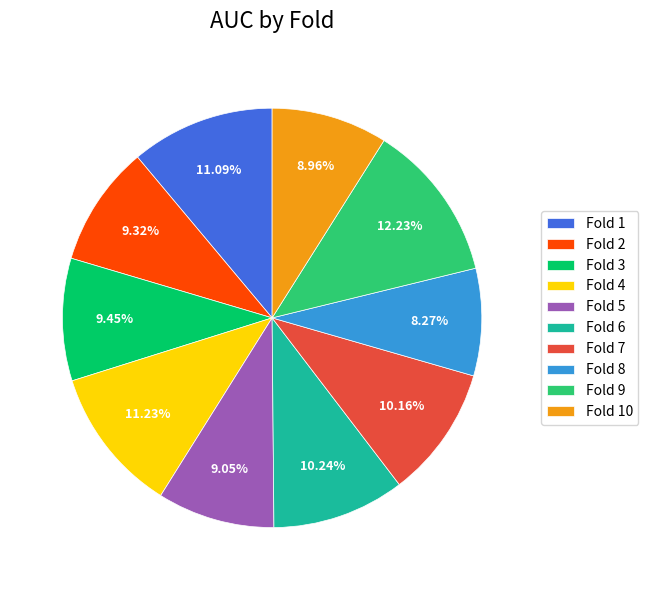

The Fold 7 slice represents 10% of the pie. True or false?

True